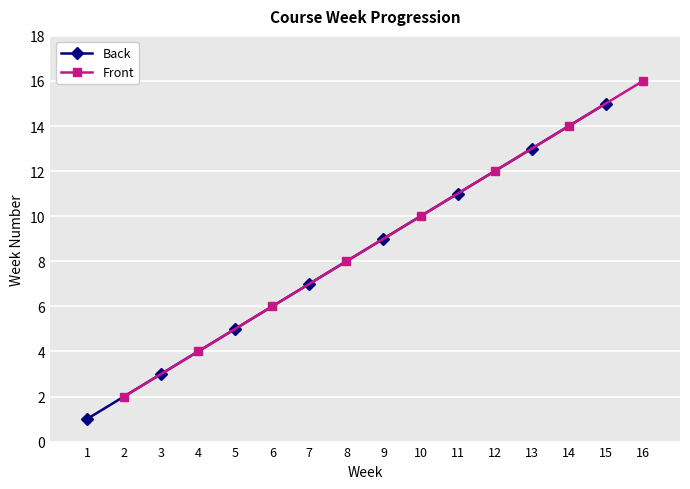

Rank the series by their maximum value, from lowest to highest.

Back, Front